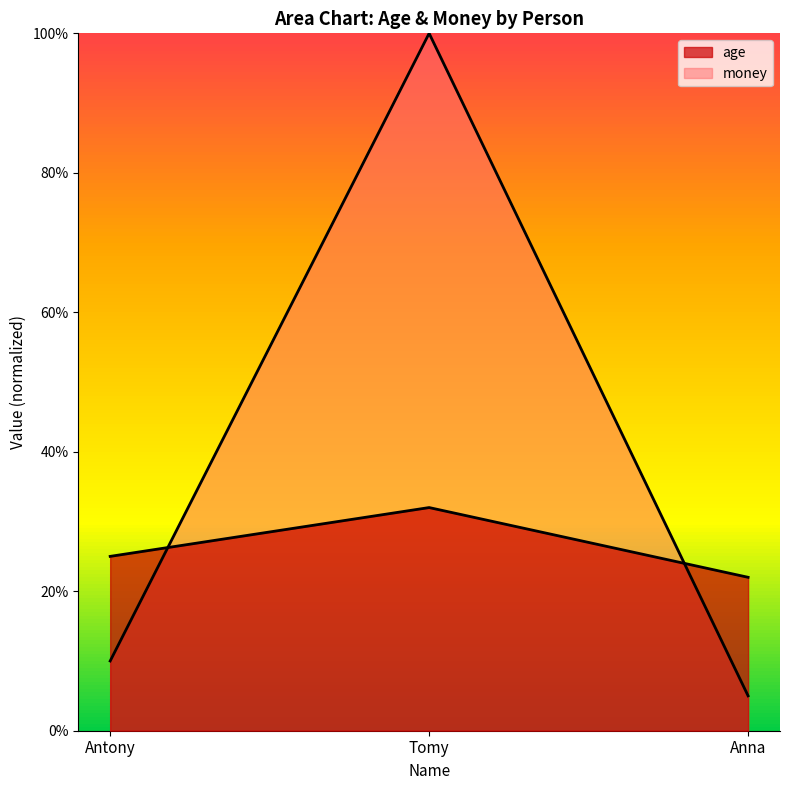

Reading left to right, list all the values displayed in this chart.

age: 0.2	0.3	0.2
money: 0.1	1.0	0.1